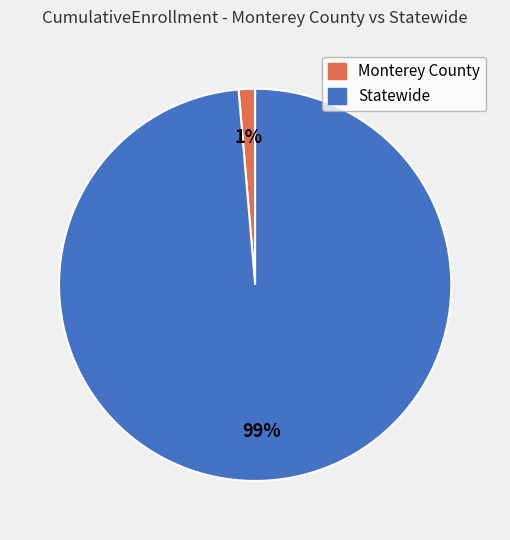

What percentage is the Statewide slice, to the nearest percent?

99%